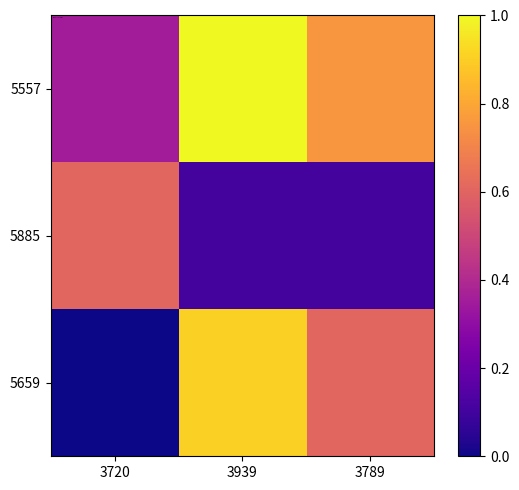

What is the total value across all series at 3720?

1.0